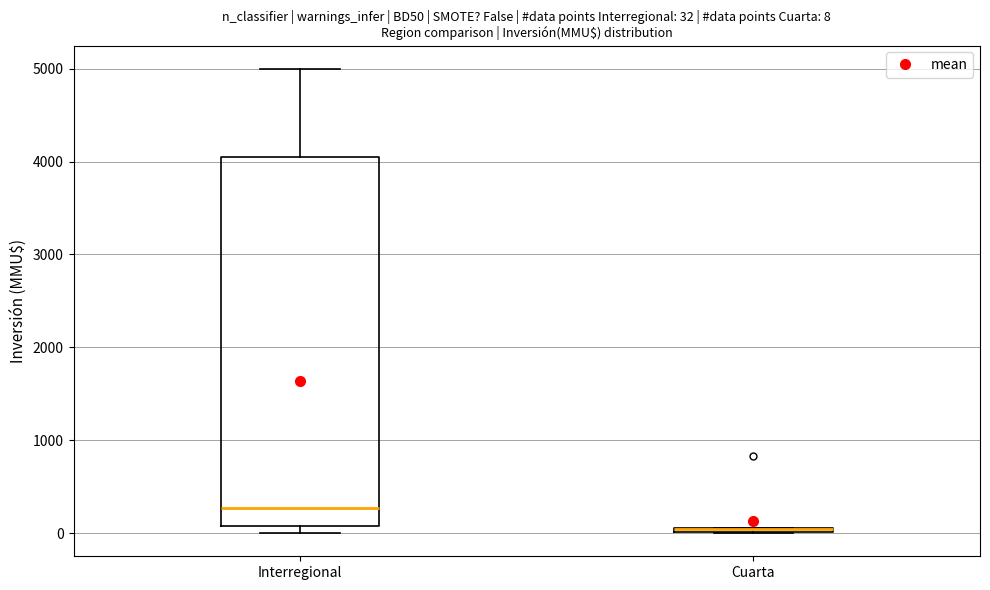

Which box is the tallest, from its lower edge to its upper edge?

Interregional